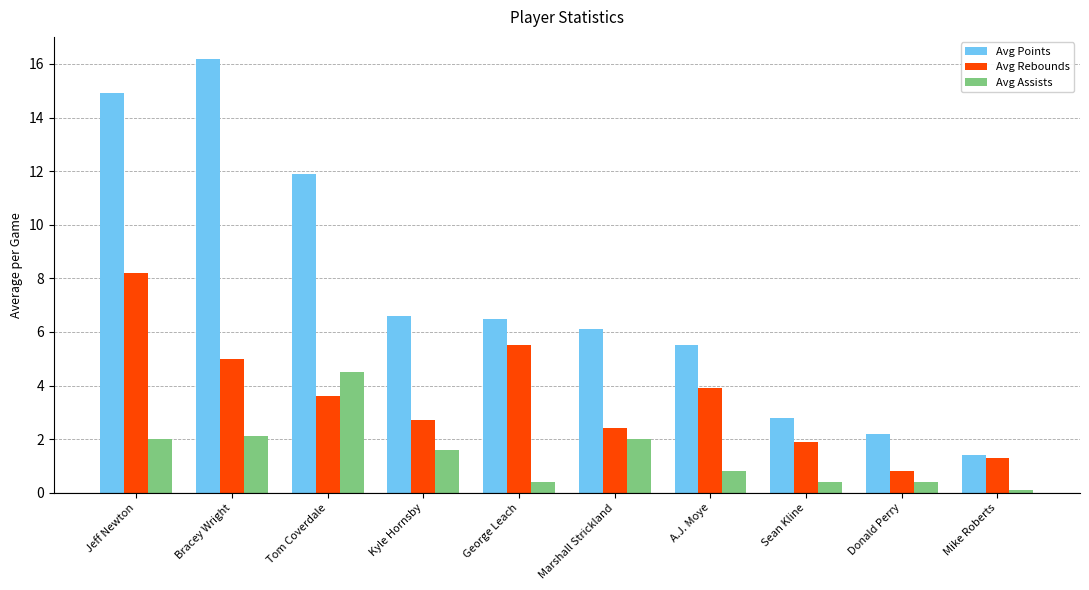

What is the difference between the Avg Rebounds values at Kyle Hornsby and A.J. Moye?

1.2